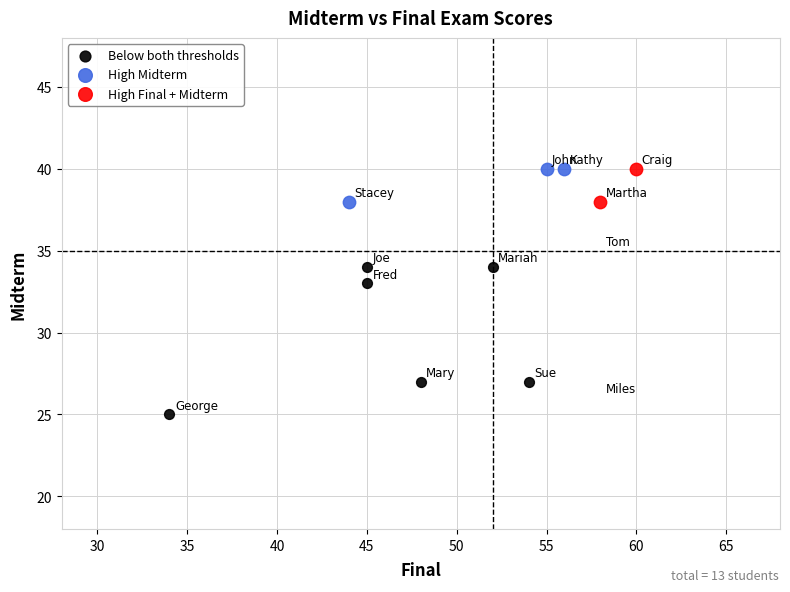

Which series contains the lowest Y value?

Below both thresholds